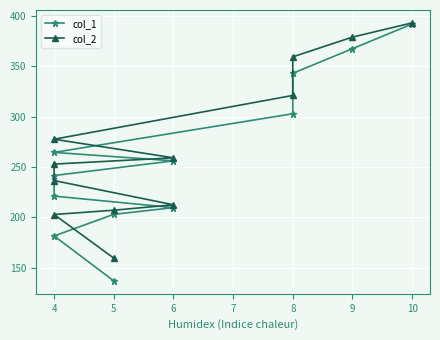

True or false: col_2 and col_1 intersect in this chart.

False